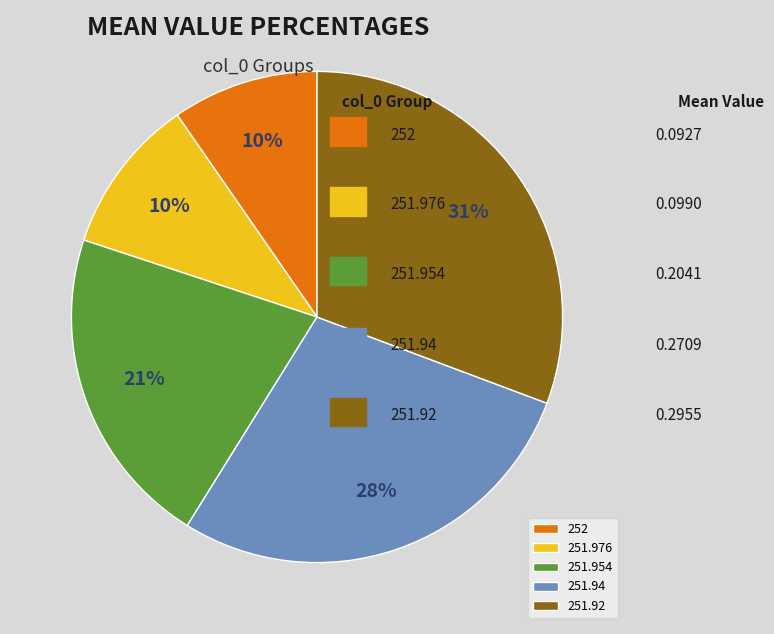

To the nearest percent, what portion does 252 represent?

10%